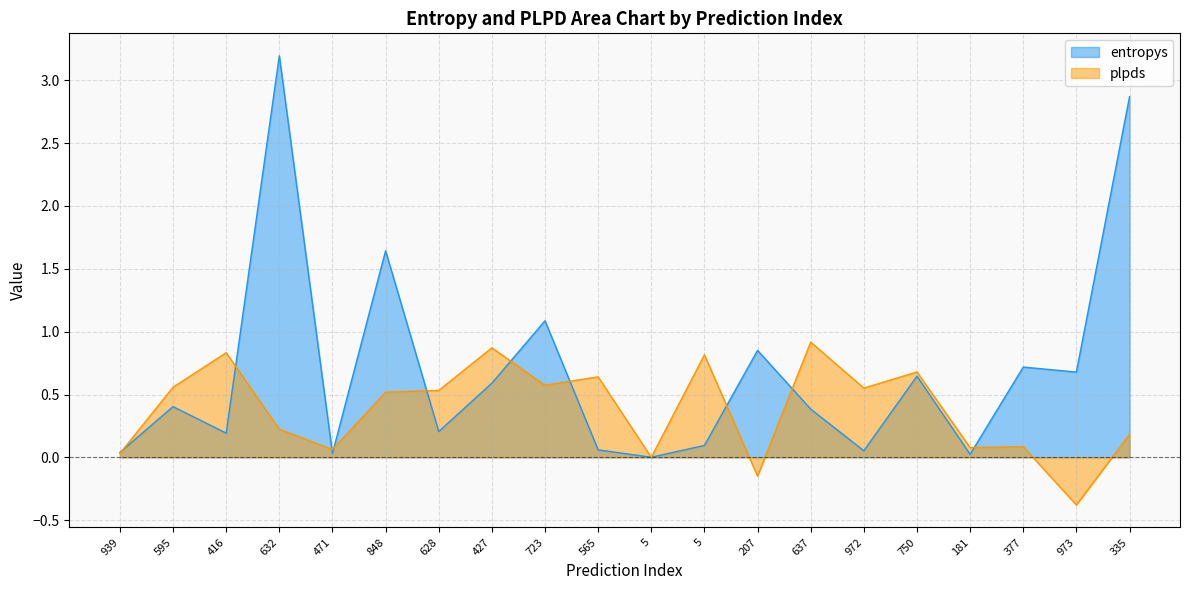

Is it true that plpds equals 0.6 at 595?

True